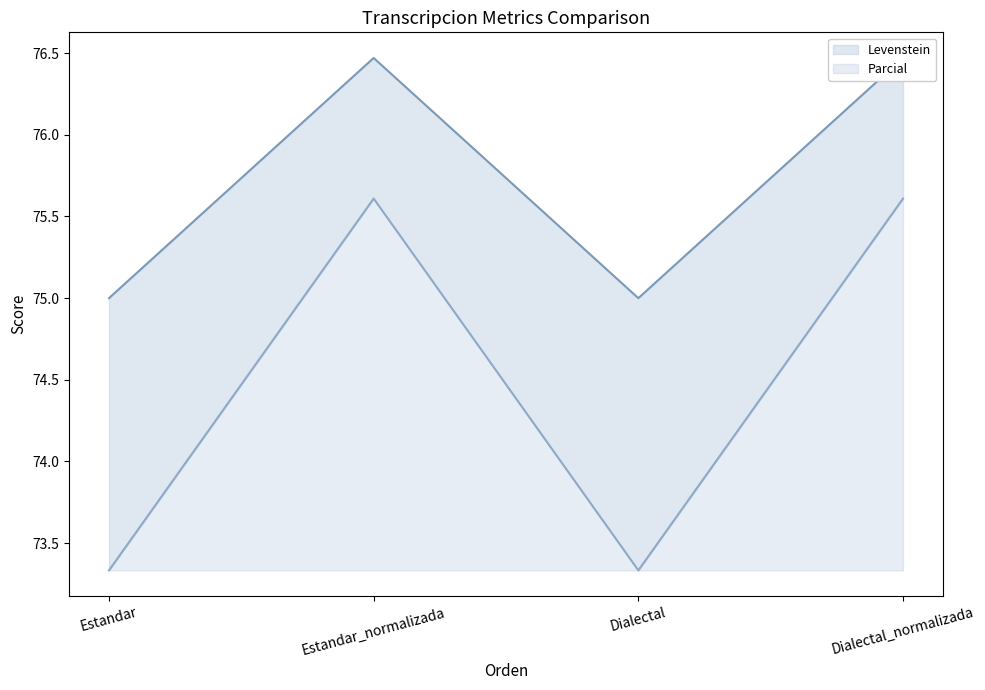

What is the label of the 2nd point from the right?

Dialectal